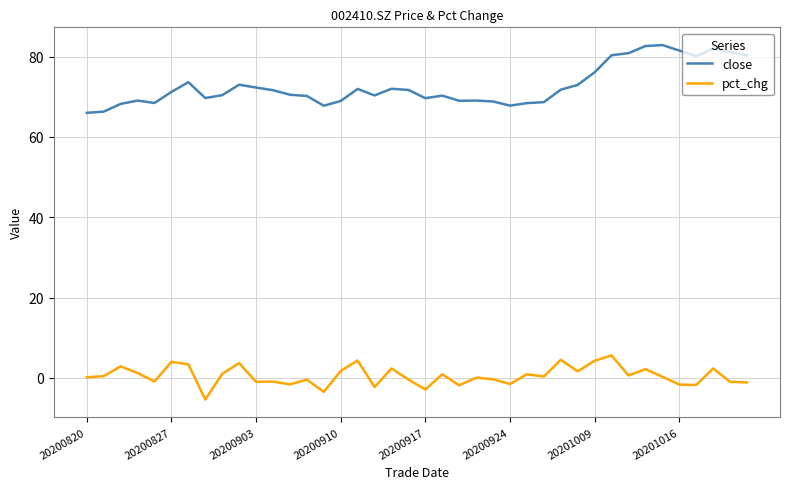

Which series has the widest spread of values?

close